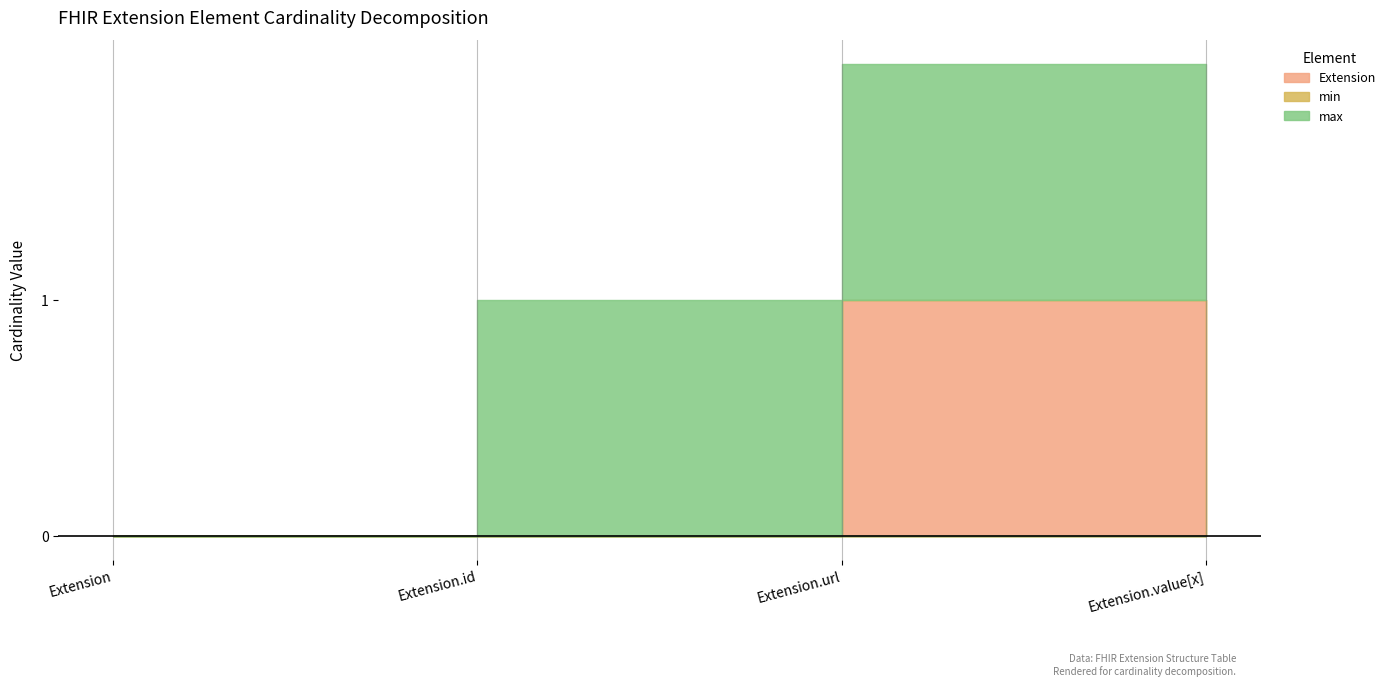

Is the value of max at Extension.value[x] greater than the value of min at Extension.url?

Yes